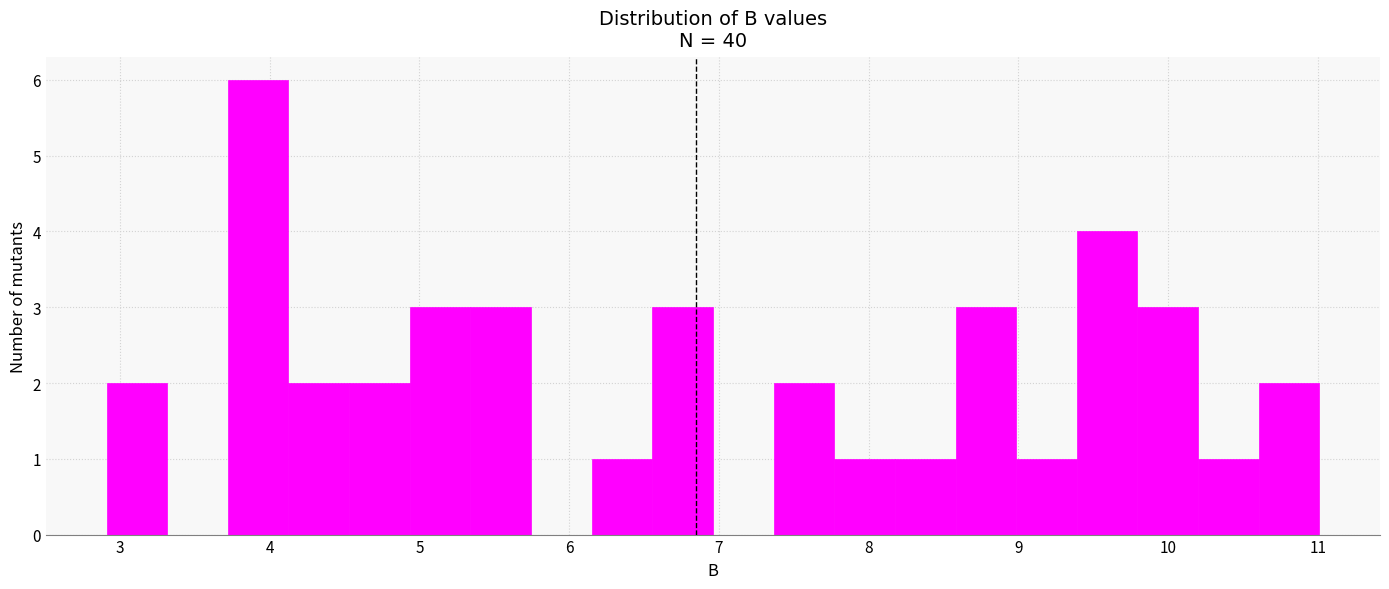

What is the height of the bar covering 10.6 to 11.0 on the x-axis? Neither the bar edges nor the heights are printed on the chart, so give them approximately, as read against the axes.

2